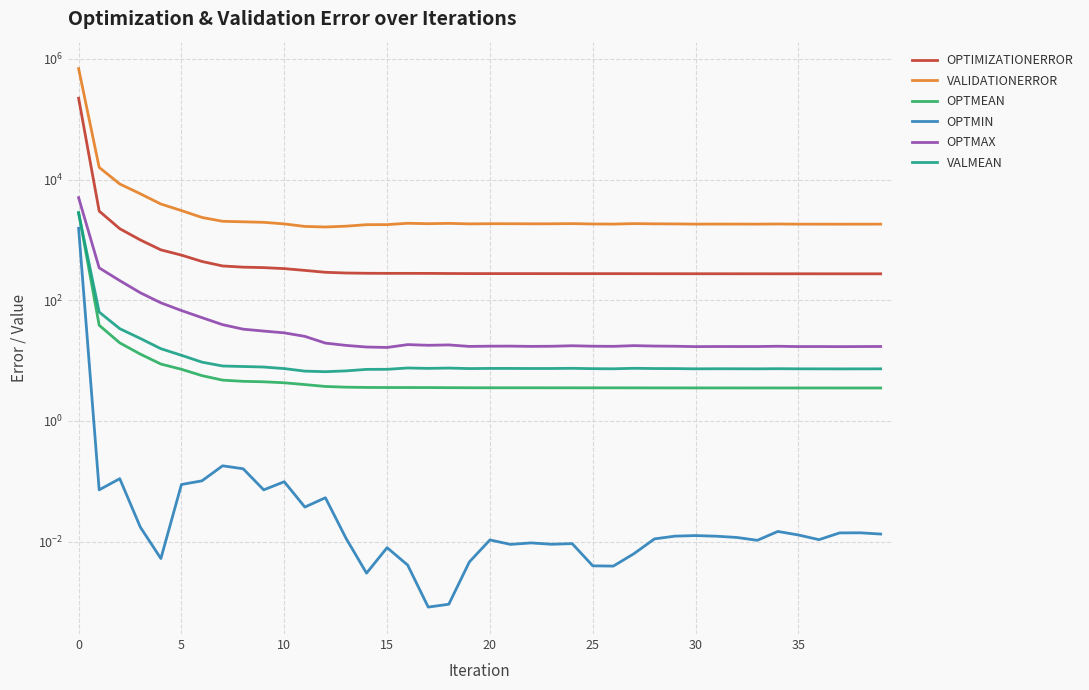

True or false: VALIDATIONERROR has more than 1 interior local peaks.

True